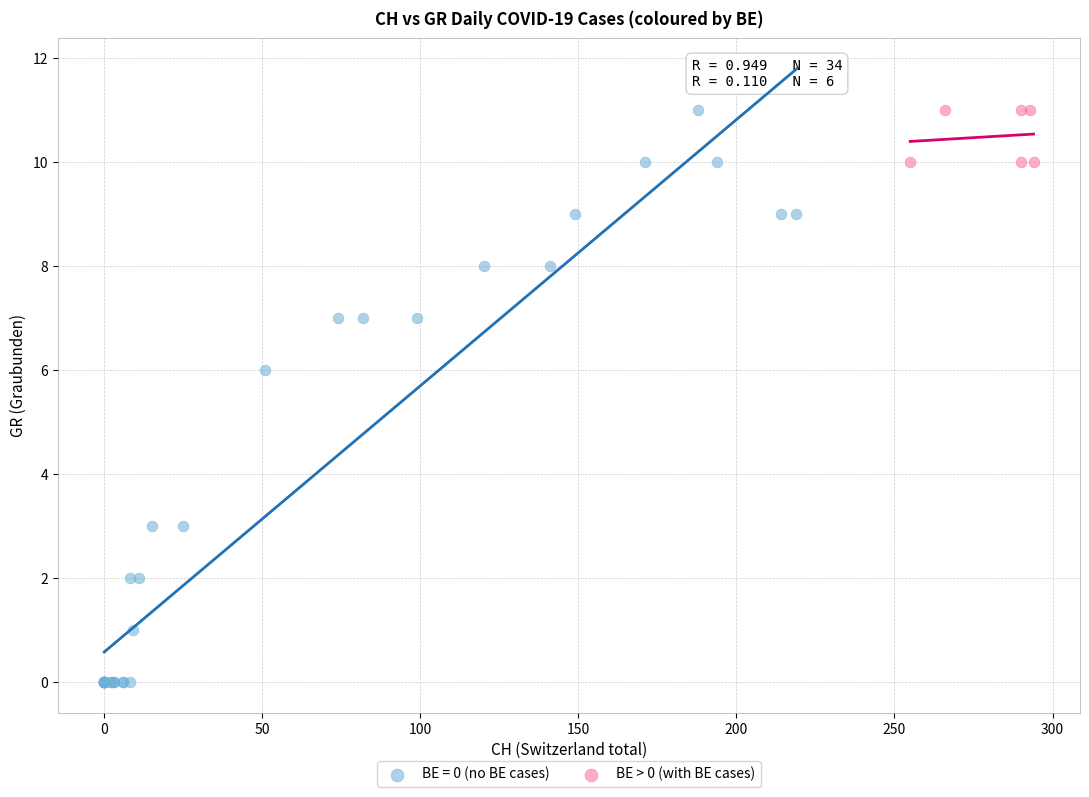

Which series has the largest Y range (max minus min)?

BE = 0 (no BE cases)